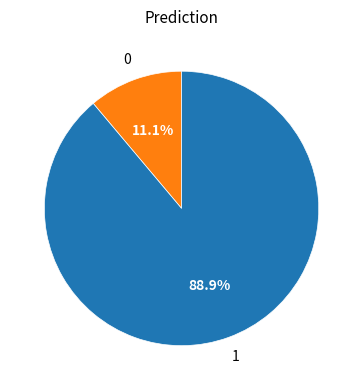

Does any single category account for the majority?

Yes